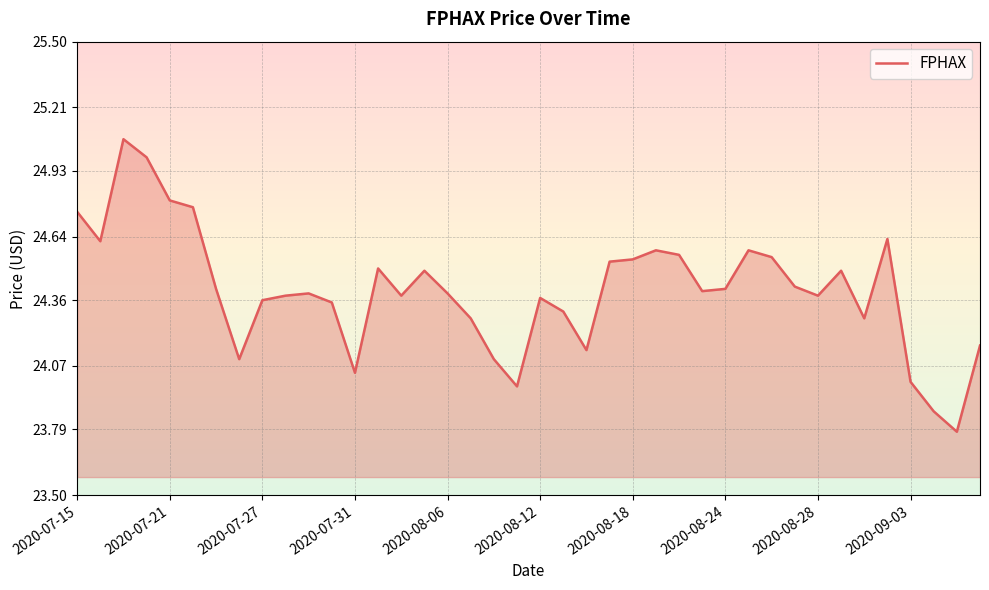

What is the value of the 20th point from the left?

24.0